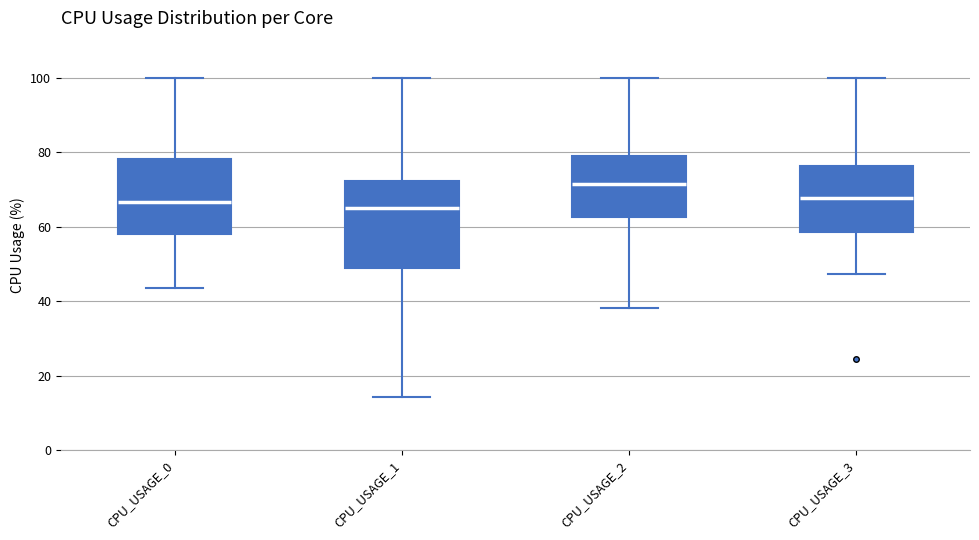

Which box's median line is the highest?

CPU_USAGE_2